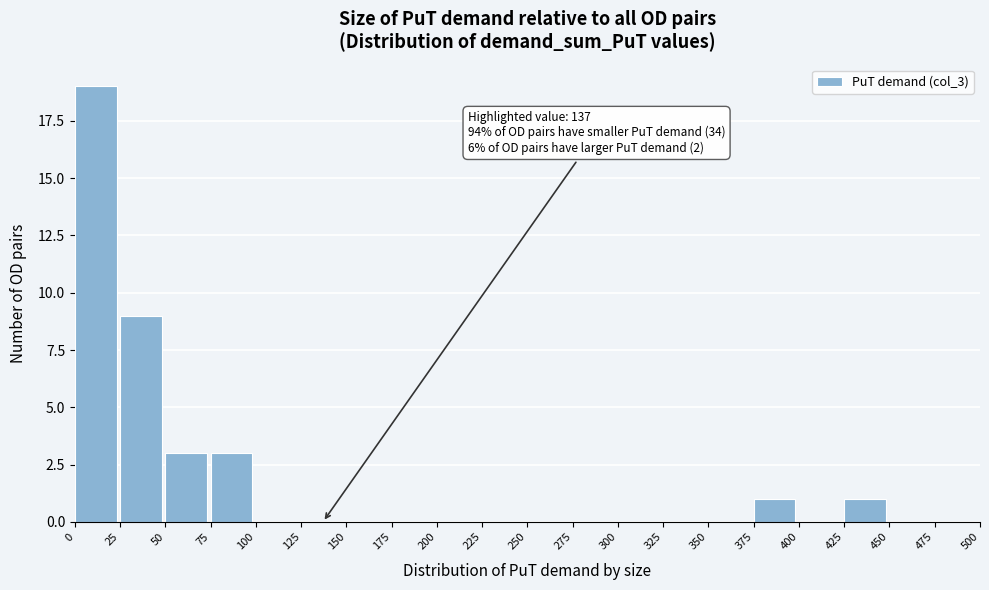

Over which range of the x-axis is the bar tallest?

0 to 25